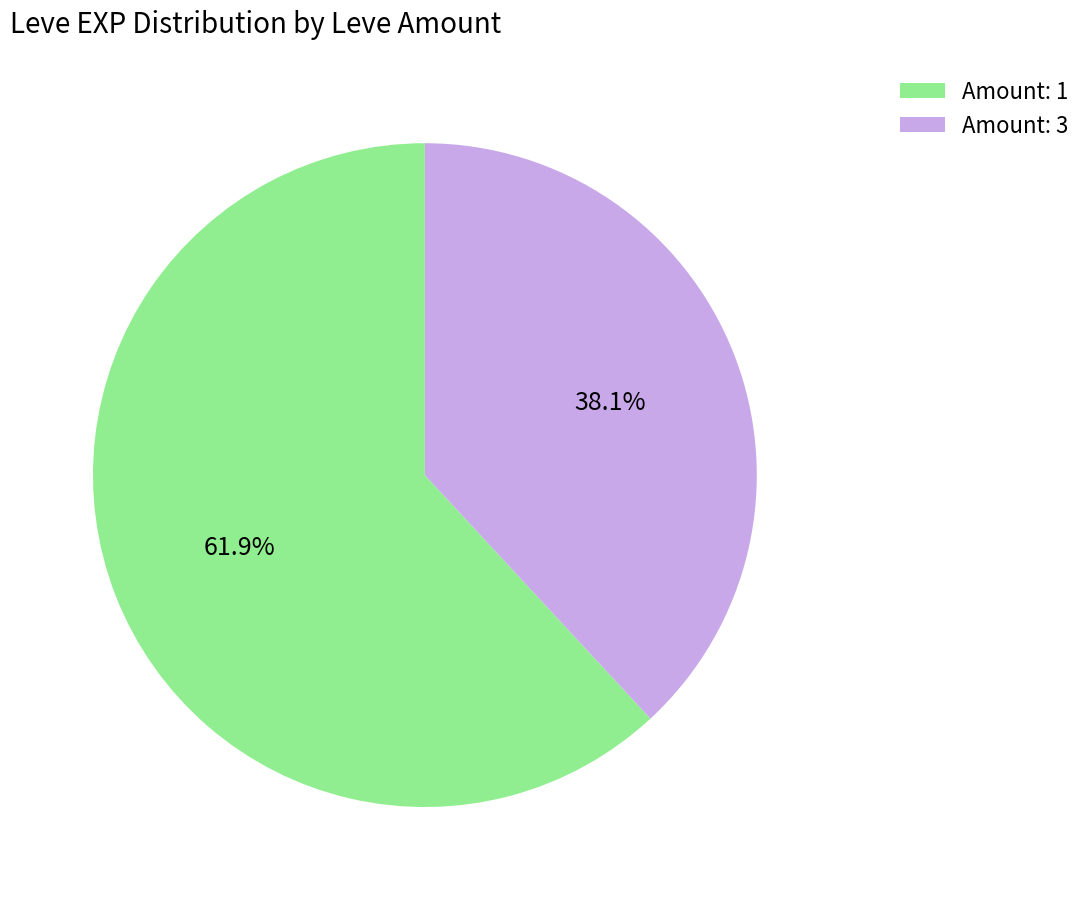

Between Amount: 1 and Amount: 3, which is larger?

Amount: 1